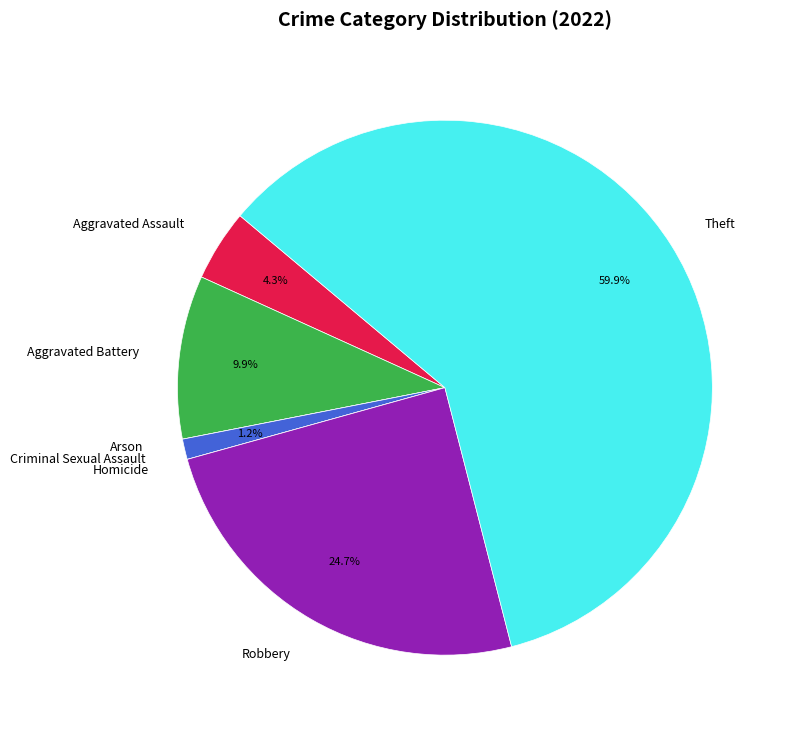

How much of the chart is everything except Aggravated Assault?

95.7%